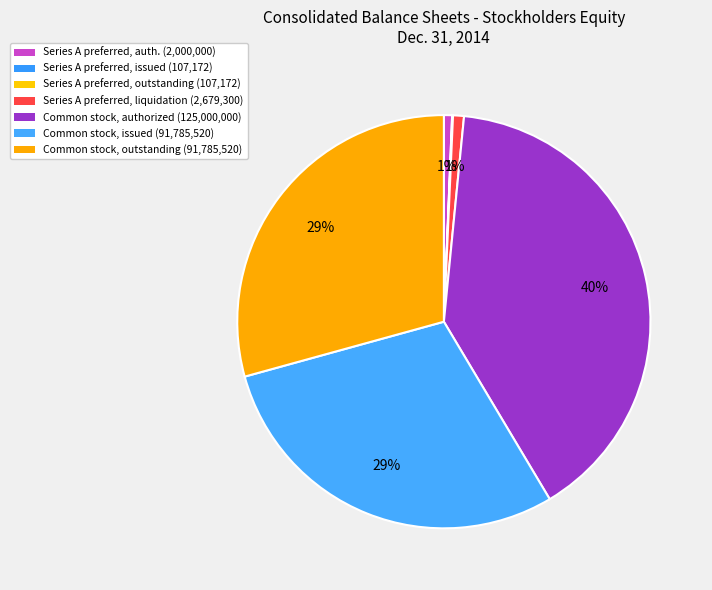

Which category has the smallest portion of the pie?

Series A preferred stock, shares issued